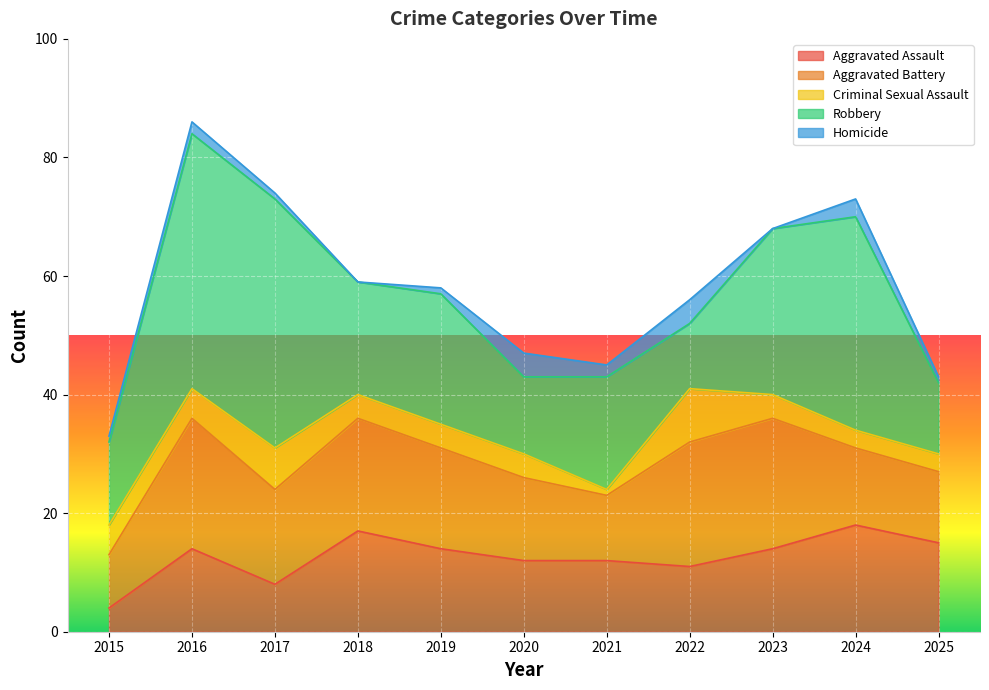

What are all the series names shown in the legend?

Aggravated Assault, Aggravated Battery, Criminal Sexual Assault, Robbery, Homicide